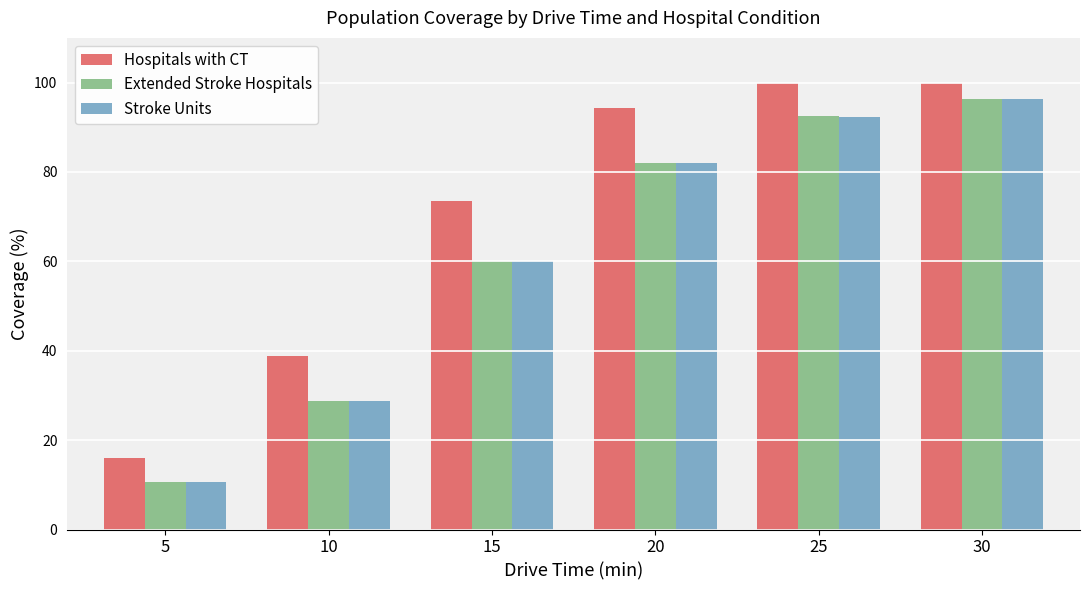

How many bars are there in each group?

3